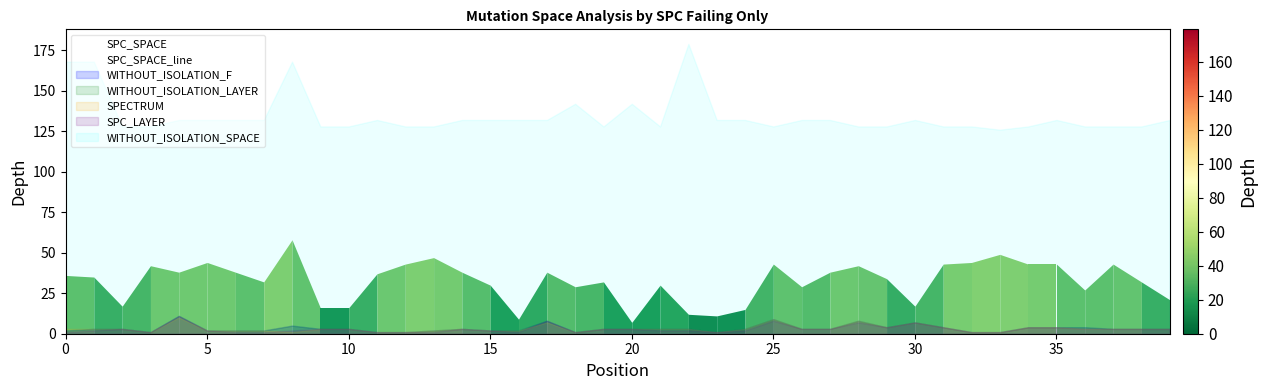

Reading right to left, extract all data points from this chart.

21	32	43	27	43	43	49	44	43	17	34	42	38	29	43	15	11	12	30	7	32	29	38	9	30	38	47	43	37	16	16	58	32	38	44	38	42	17	35	36